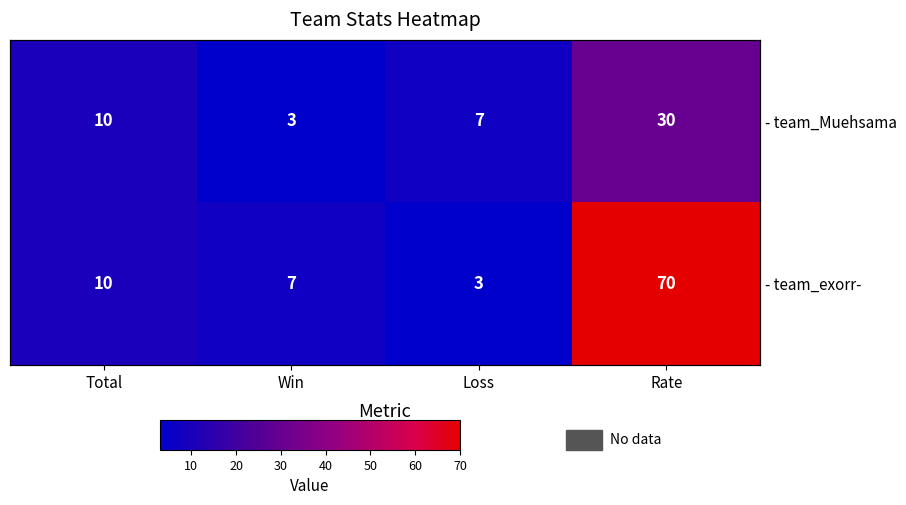

Which series has the largest total across all categories?

- team_exorr-